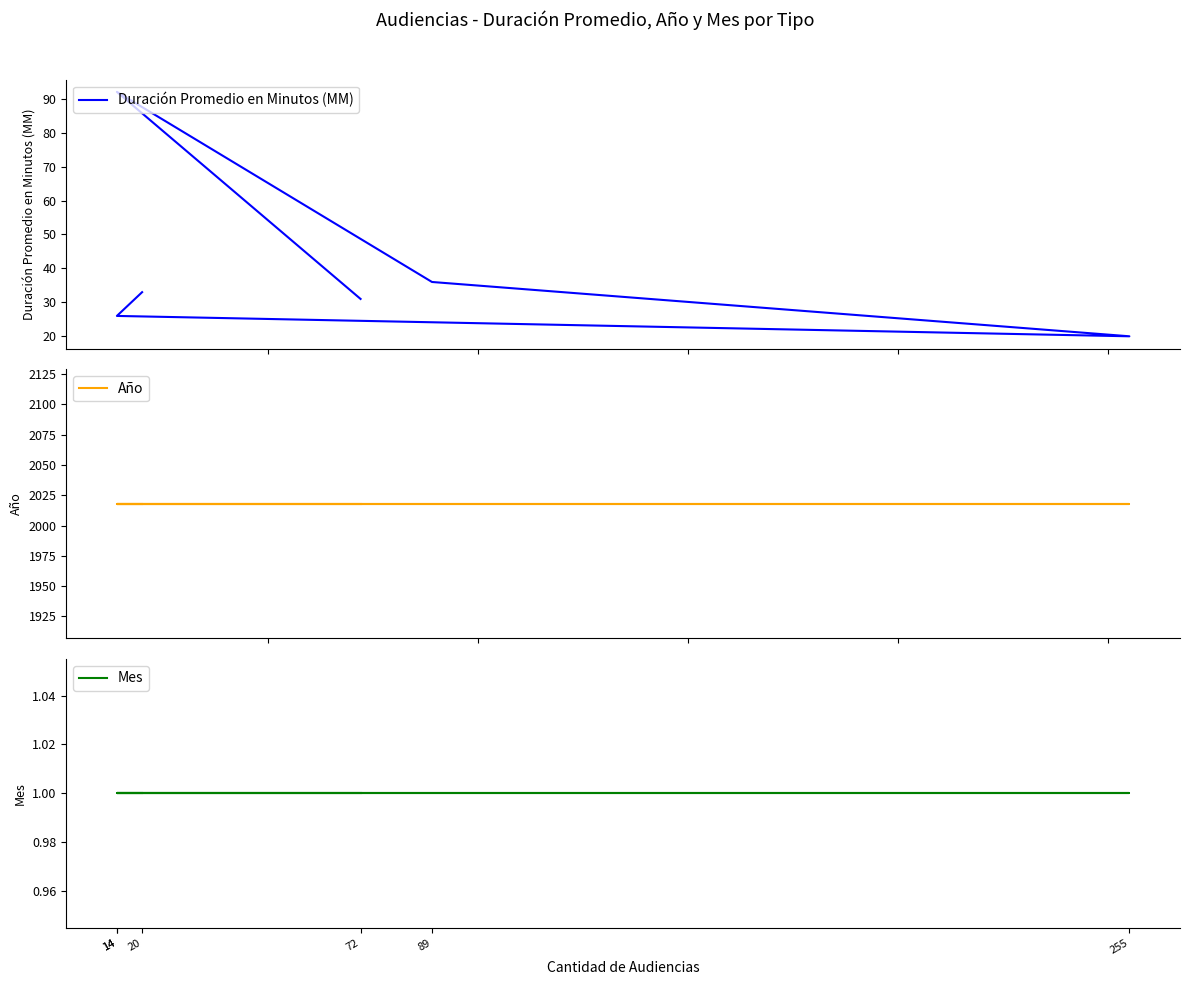

Reading left to right, what are all the values shown in this chart?

Duración Promedio en Minutos (MM): 31	92	36	20	26	33
Año: 2018	2018	2018	2018	2018	2018
Mes: 1	1	1	1	1	1